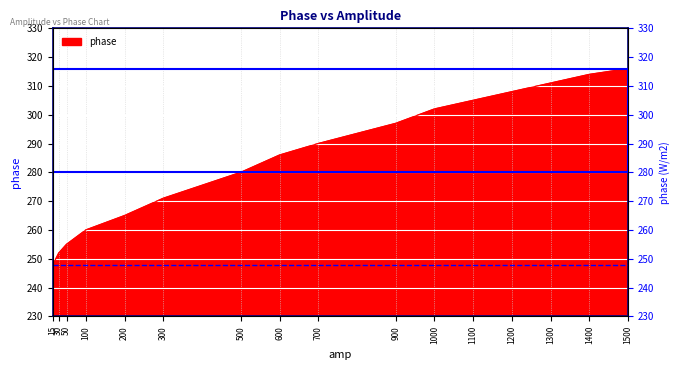

How many lines are shown in the chart?

1